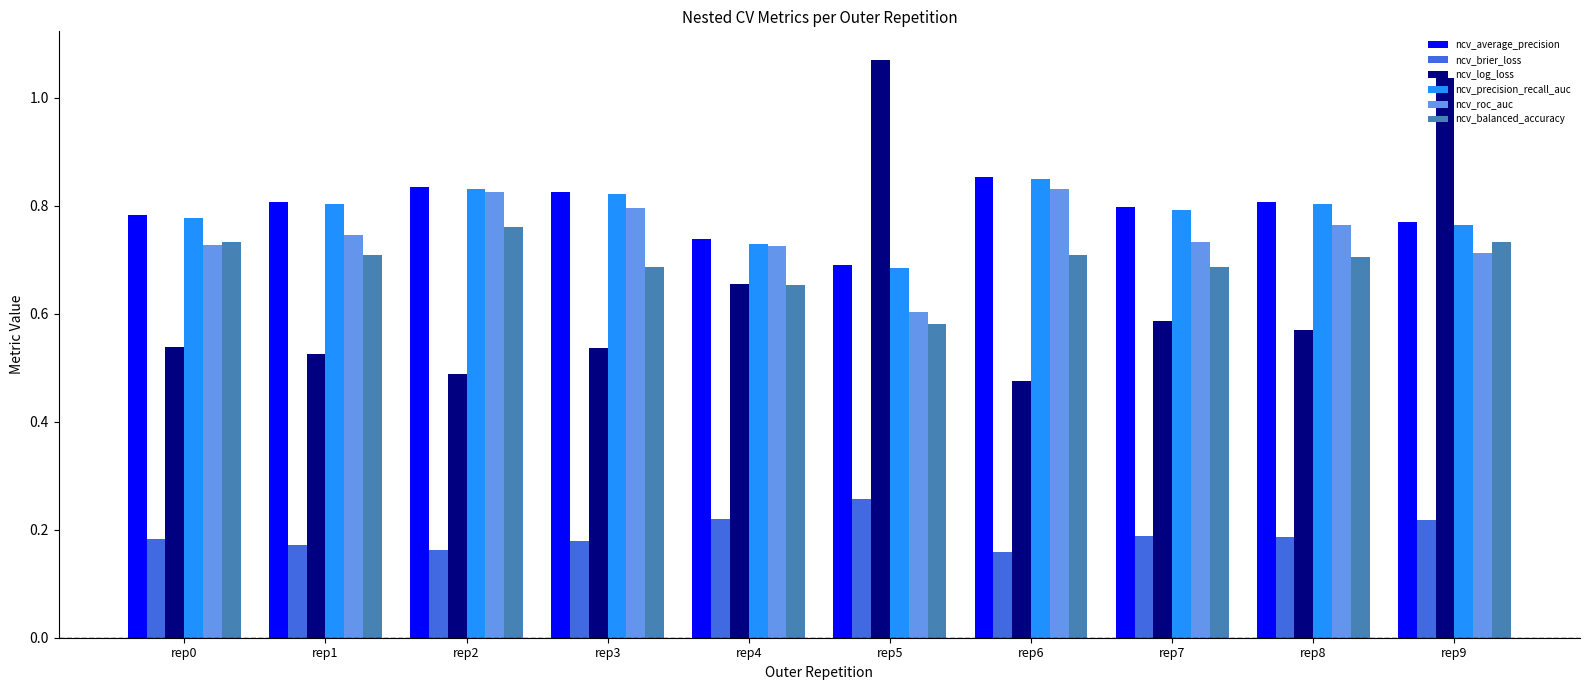

The value of ncv_roc_auc at rep5 is 0.9. True or false?

False